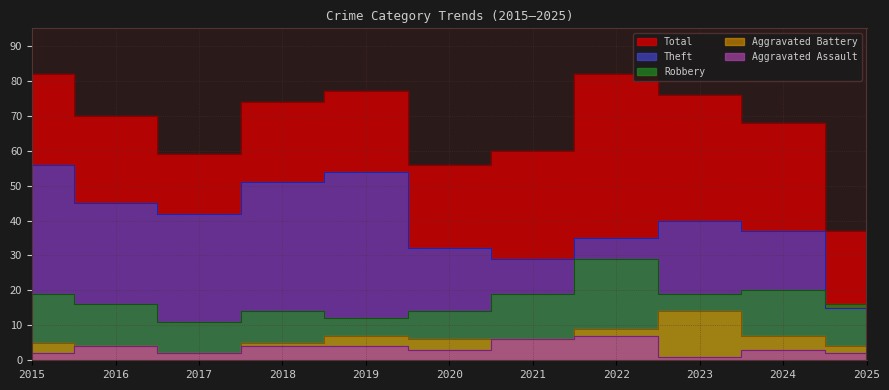

What value does the Total series have at 2015, to the nearest 10?

80